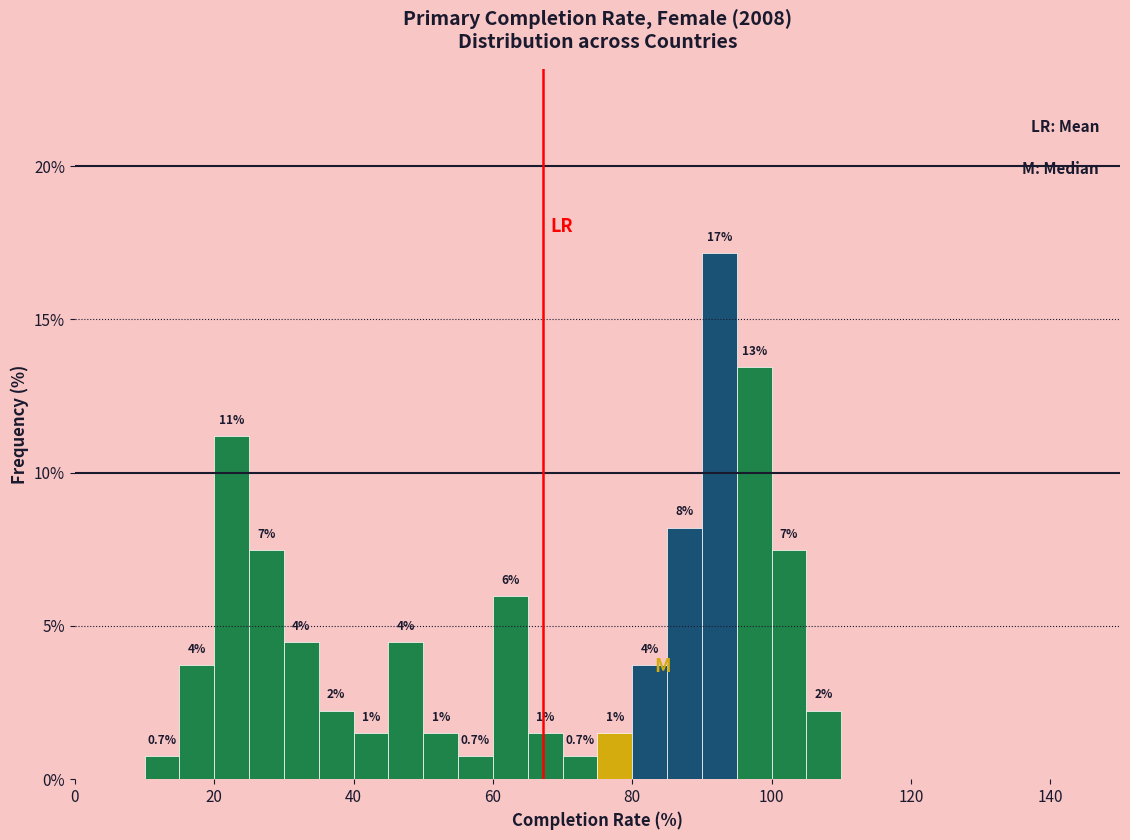

Around what value on the x-axis is the tallest bar? Give the approximate position of its centre, as read against the axis.

92